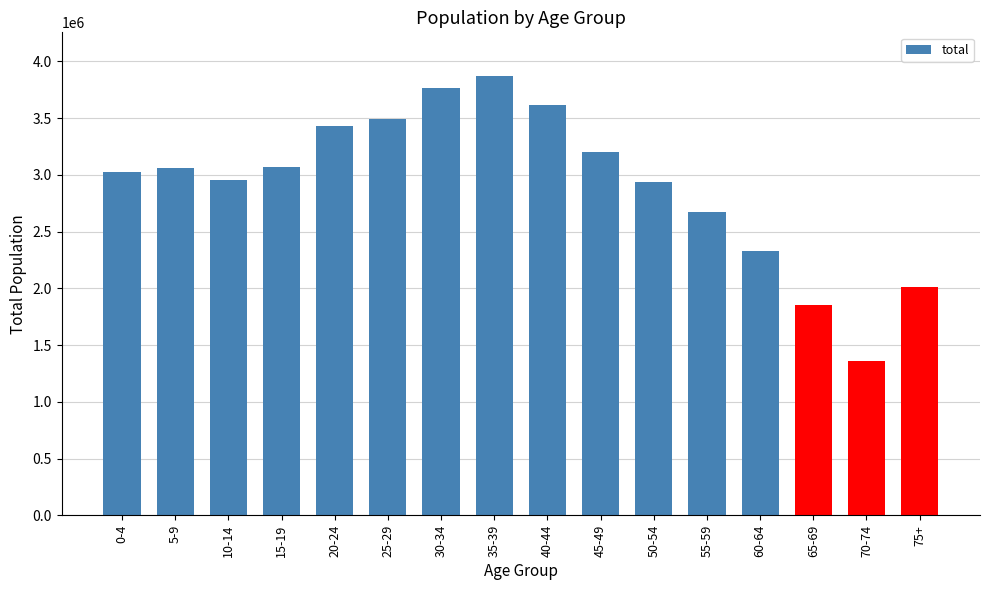

What is the label of the 10th bar from the right?

30-34